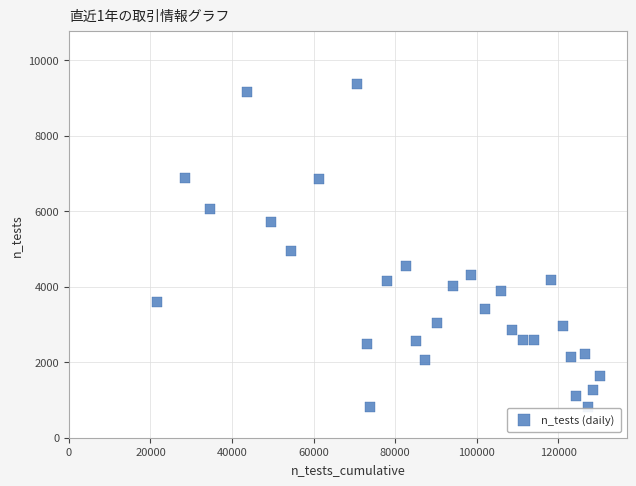

What Y value in the scatter plot is closest to 5080?

4942